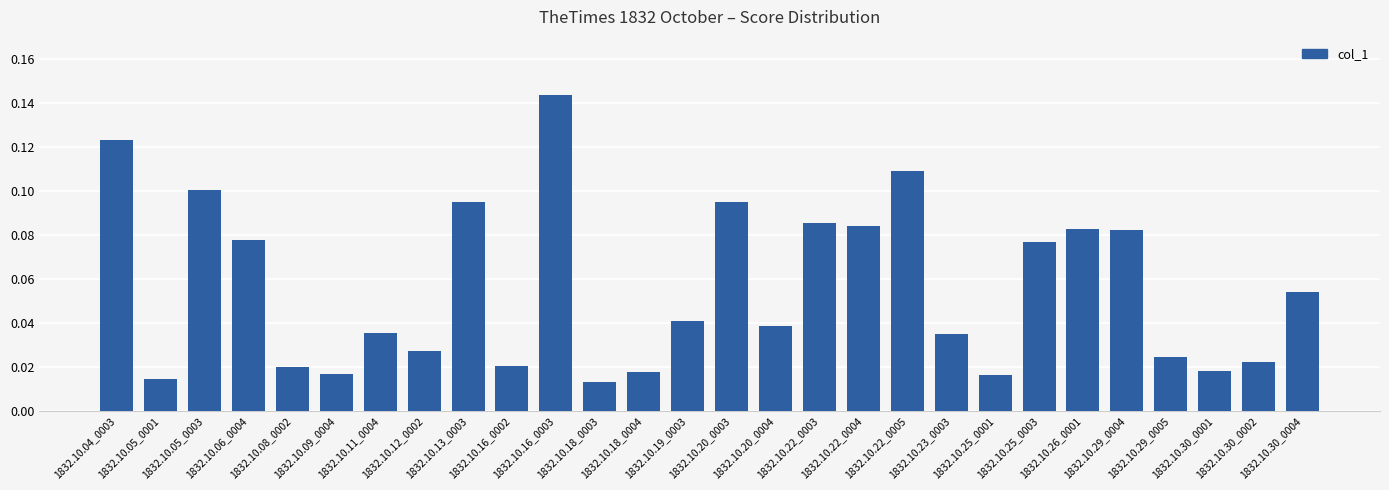

How many bars are there in total?

28